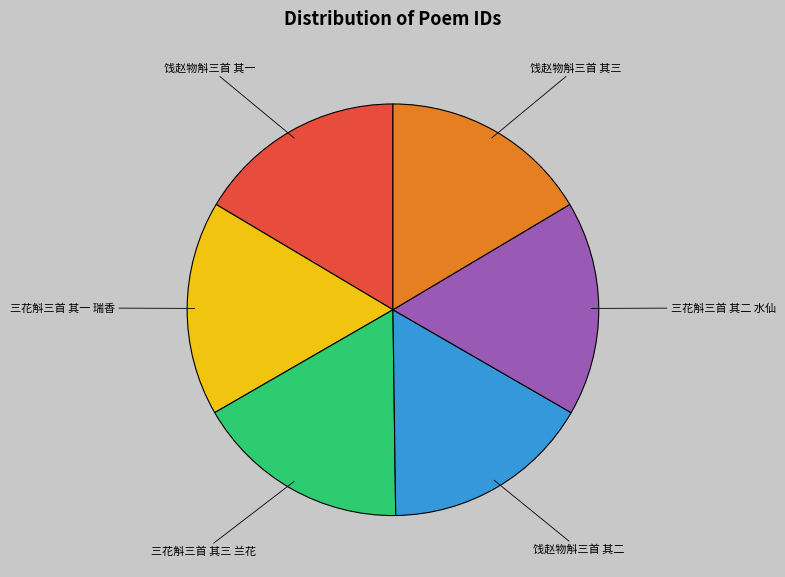

Is there a majority slice in this chart?

No